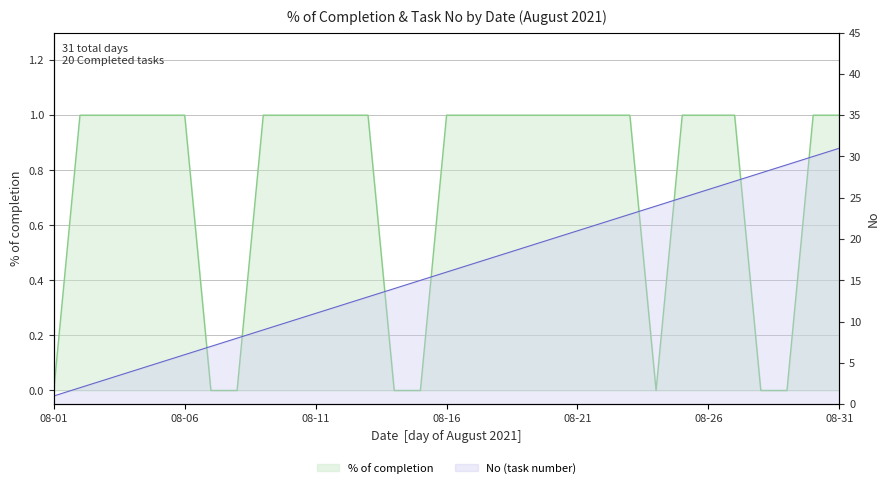

How many categories are shown in the chart?

31